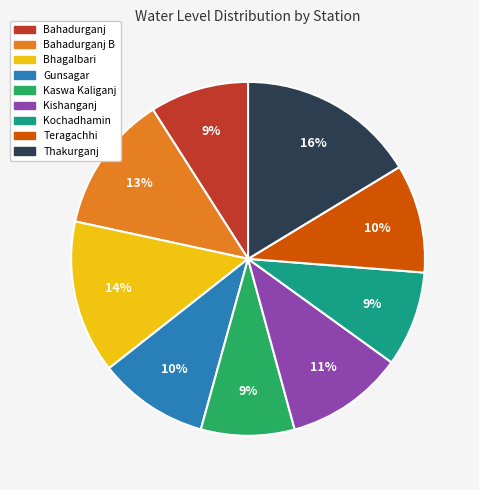

To the nearest percent, what is the average slice percentage?

11%